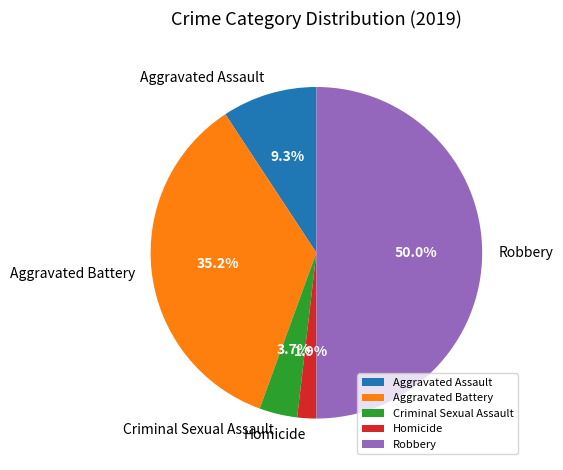

Is it true that Criminal Sexual Assault is 16% of the pie?

False